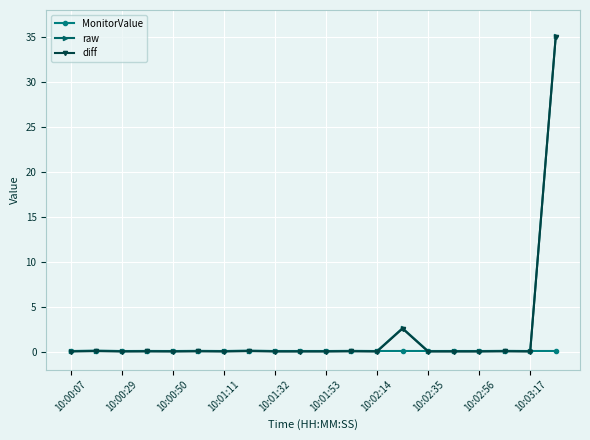

True or false: diff has more than 2 interior local peaks.

True